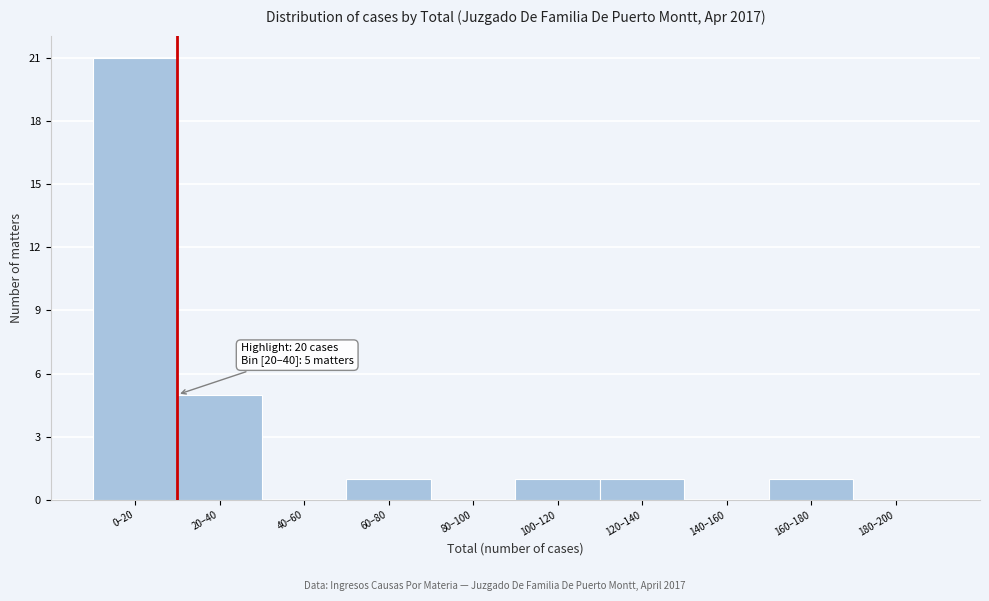

Reading right to left, list all the values displayed in this chart.

180–200=0	160–180=1	140–160=0	120–140=1	100–120=1	80–100=0	60–80=1	40–60=0	20–40=5	0–20=21